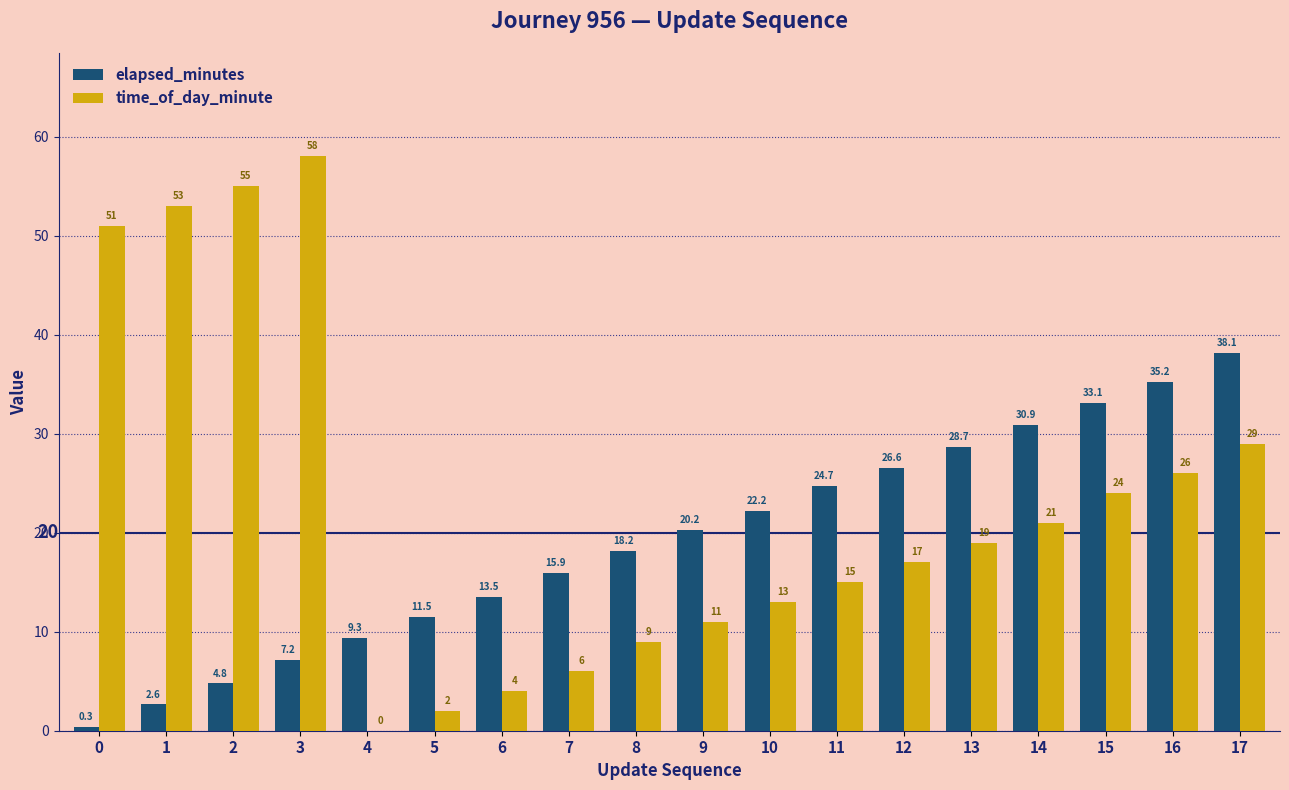

At which category is the sum across all series the highest?

17